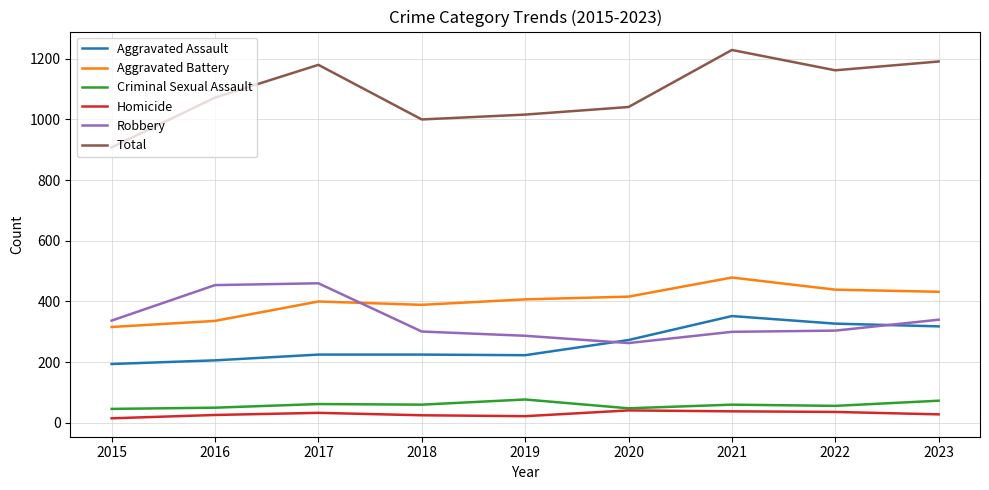

True or false: Total and Homicide cross at least once.

False